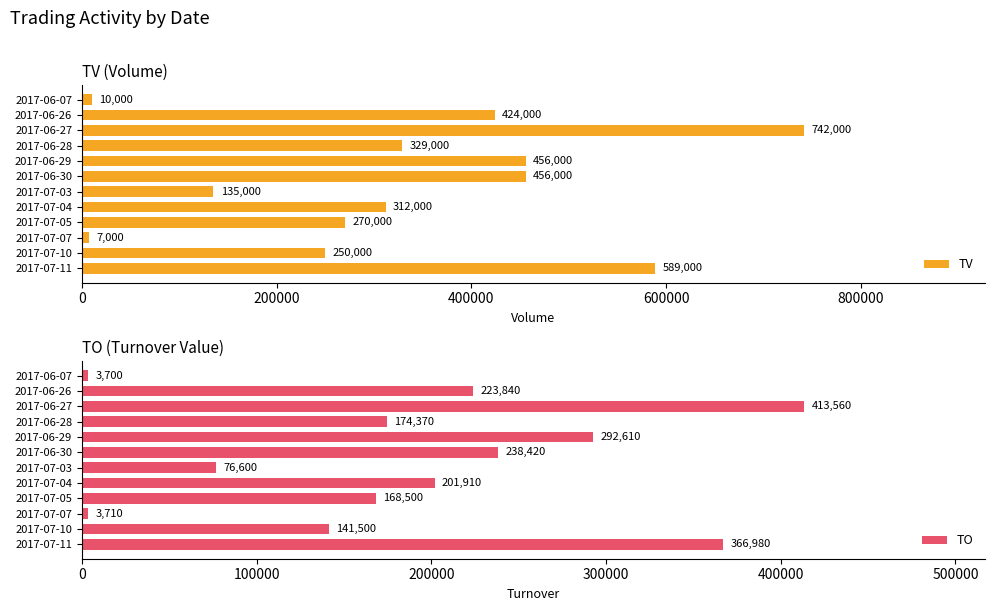

Where is TO nearest to the value 208630?

2017-07-04